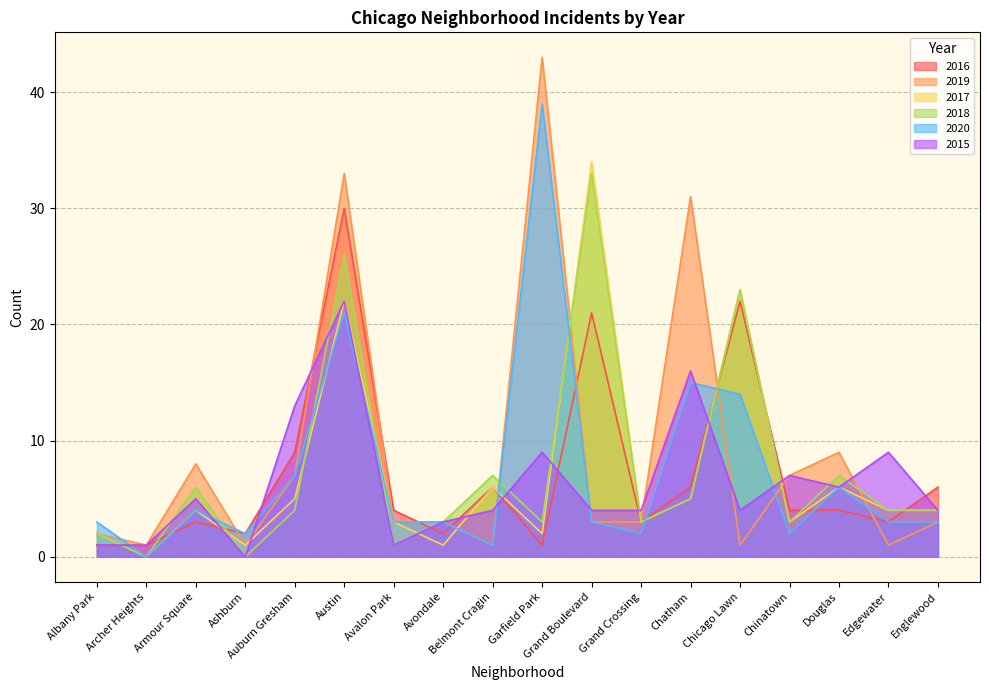

What is the label of the 2nd point from the right?

Edgewater